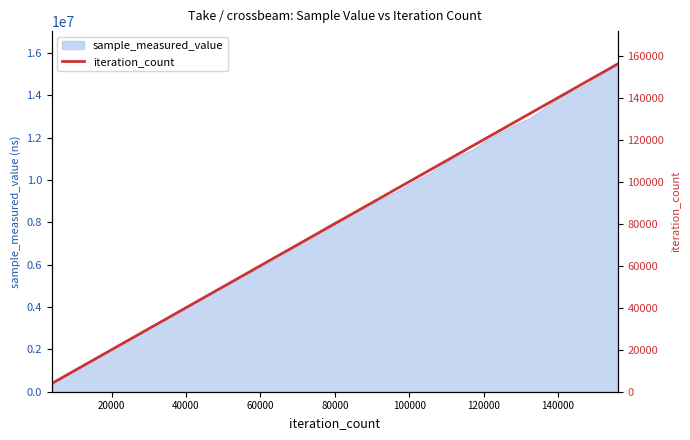

What is the highest value of the sample_measured_value series?

15482466